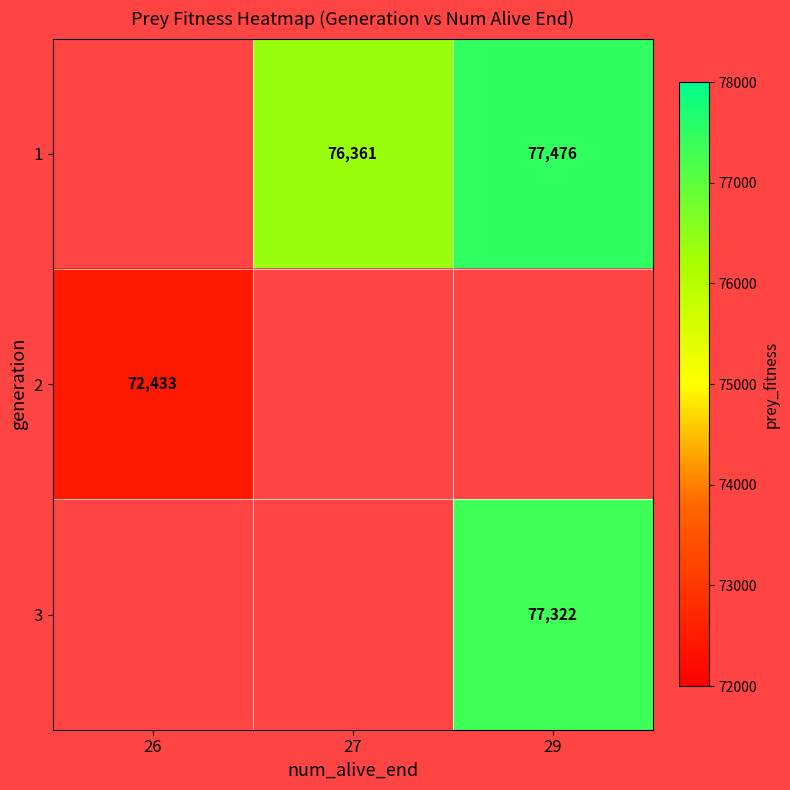

What is the sum of the 1 values at 27 and 29?

153837